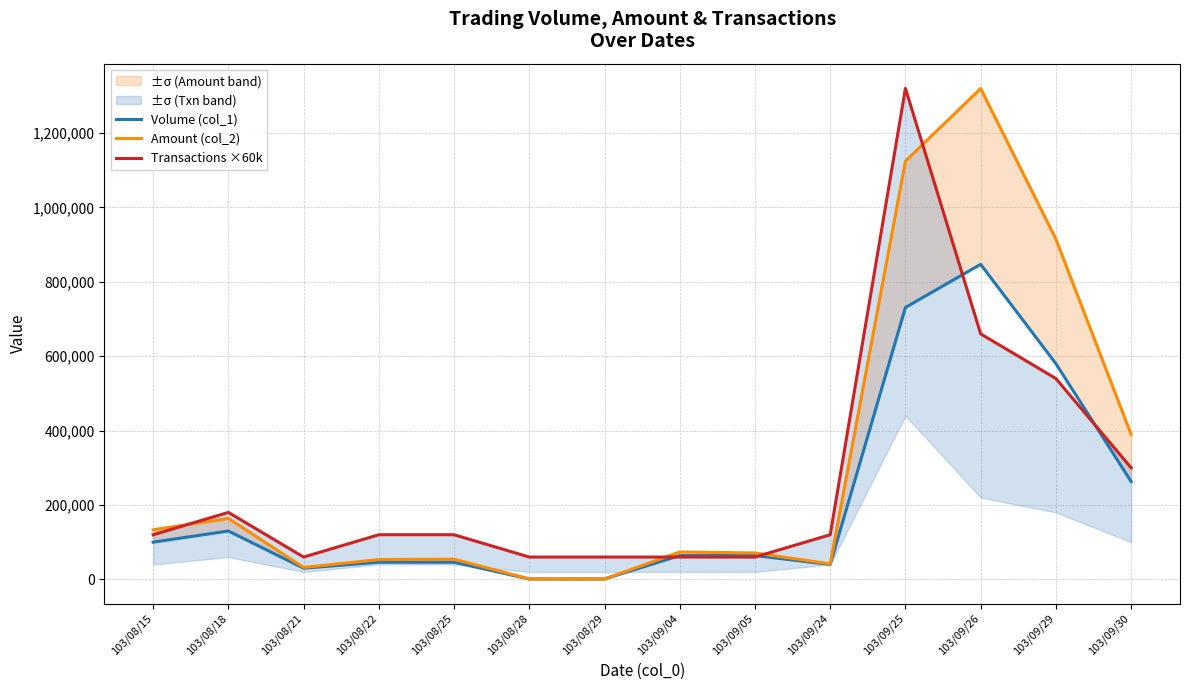

Where do Transactions ×60k and Volume (col_1) first cross each other?

103/08/29 and 103/09/04